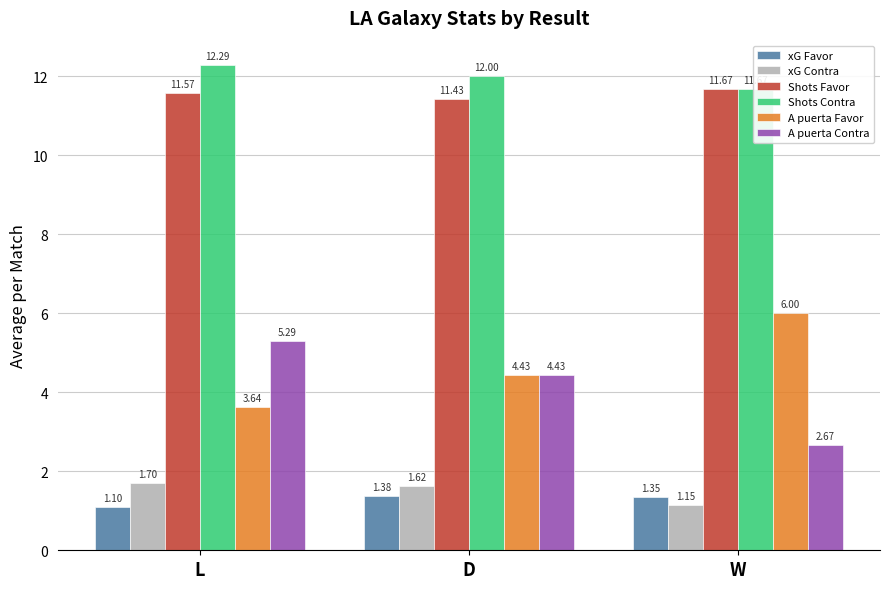

What is the difference between the maximum and minimum values in the Shots Favor series?

0.2